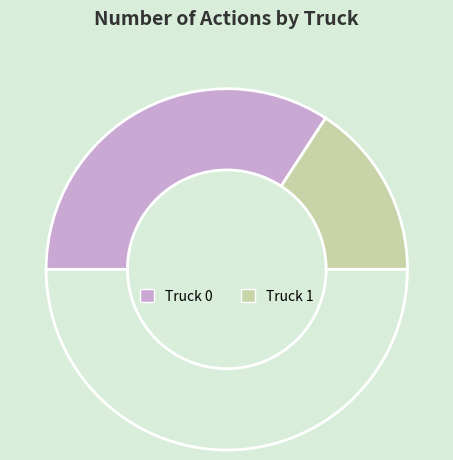

Count the number of slices in the pie.

3